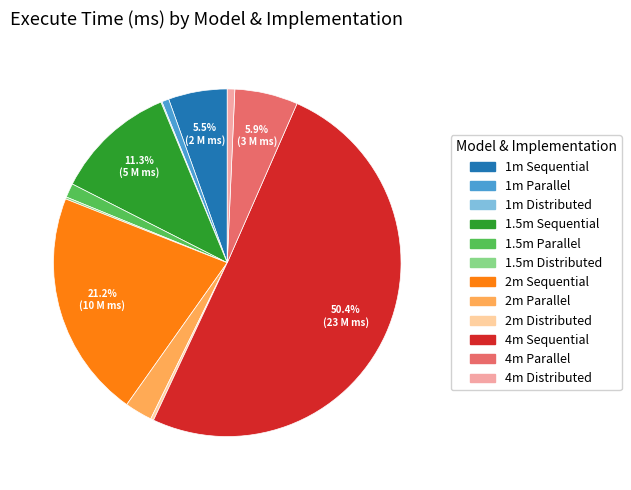

What portion of the pie excludes 2m Sequential?

78.8%